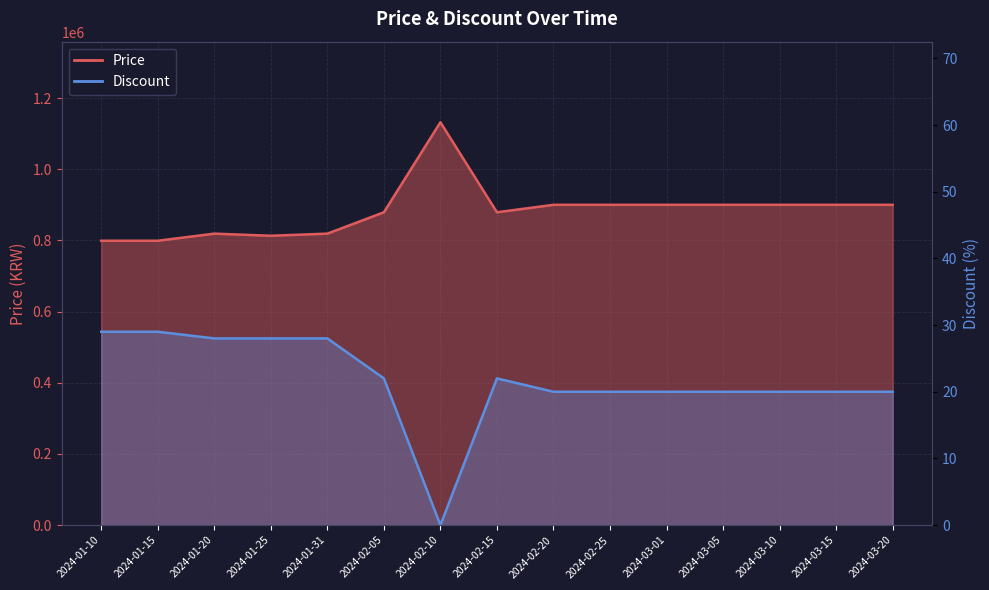

Where is the first local maximum for Discount?

2024-02-15